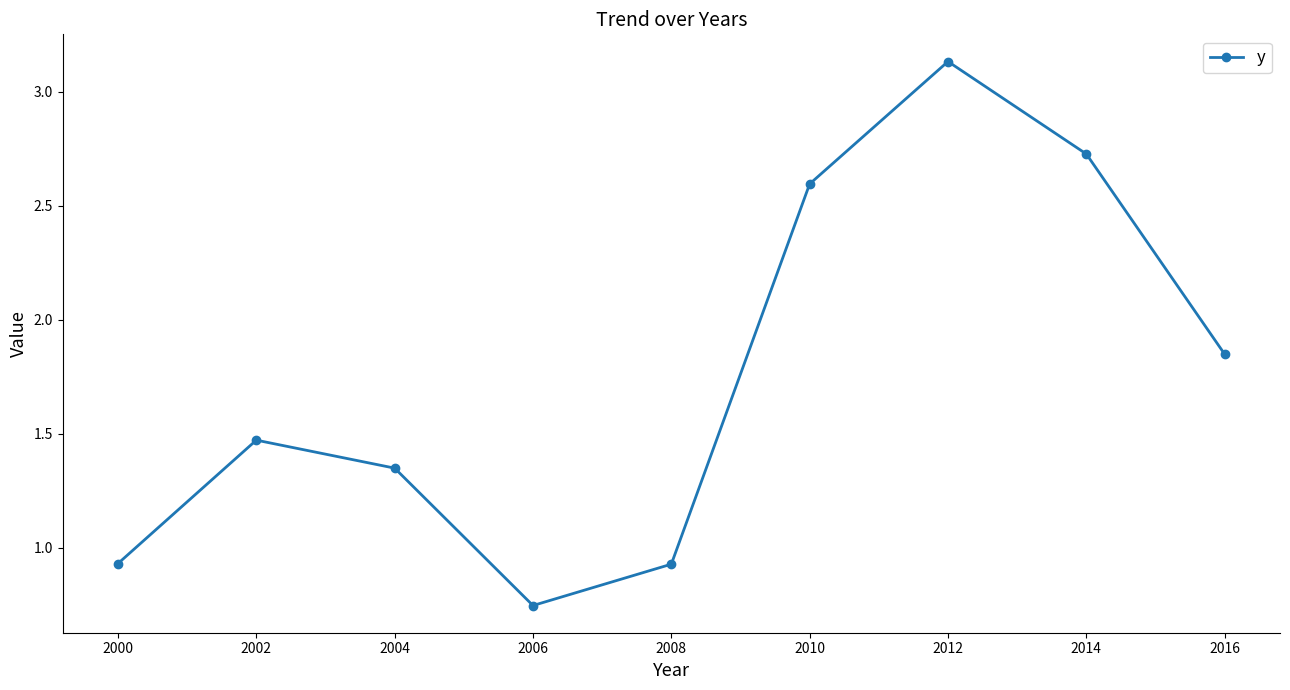

What is the difference between the maximum and minimum values?

2.4